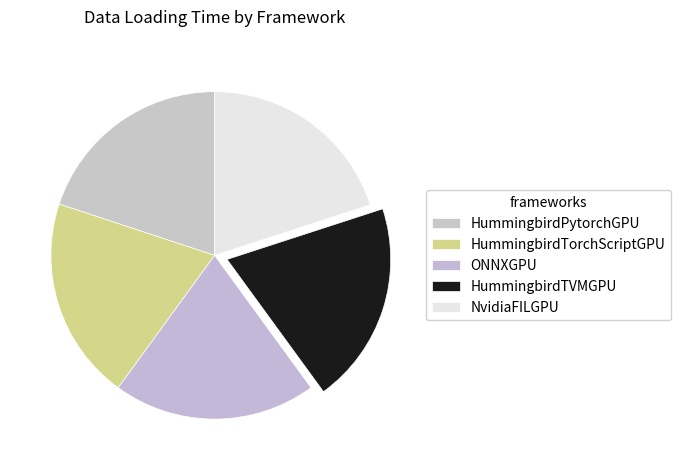

What is the smallest slice in the pie chart?

HummingbirdPytorchGPU